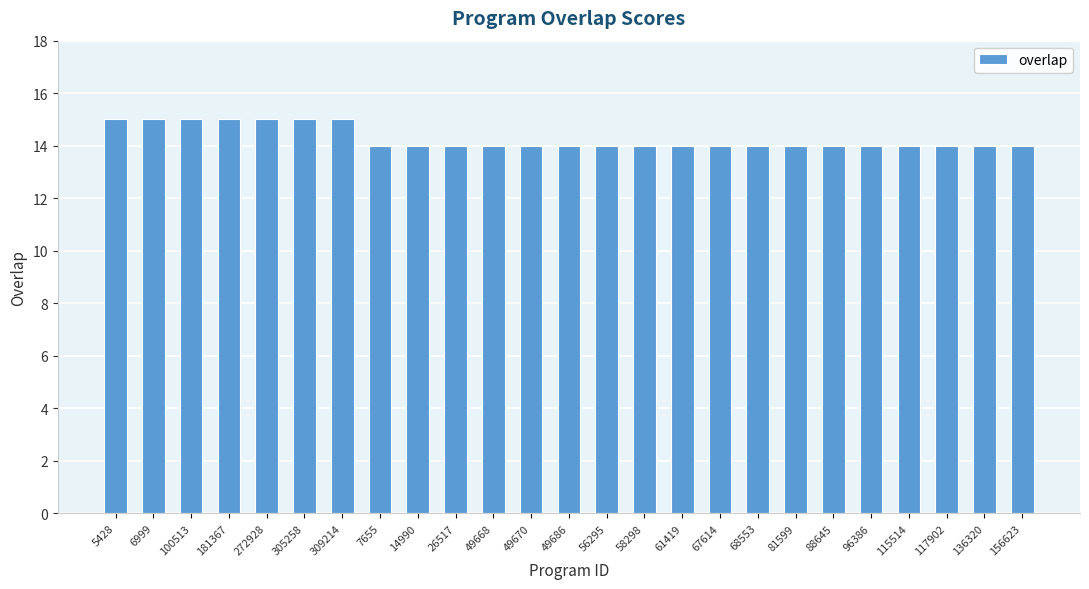

What is the difference between the maximum and minimum values?

1